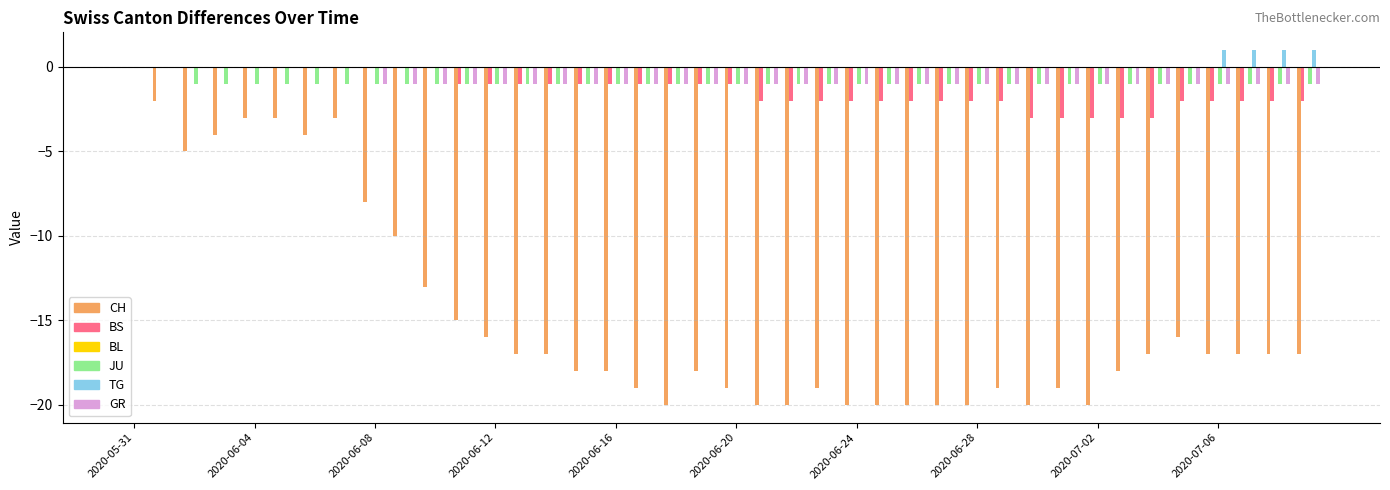

Which series has the widest spread of values?

CH